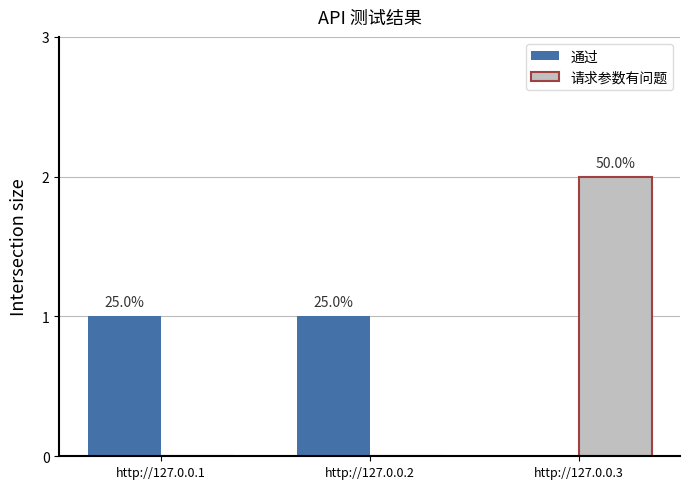

Between http://127.0.0.1 and http://127.0.0.2, which series saw the biggest shift?

通过